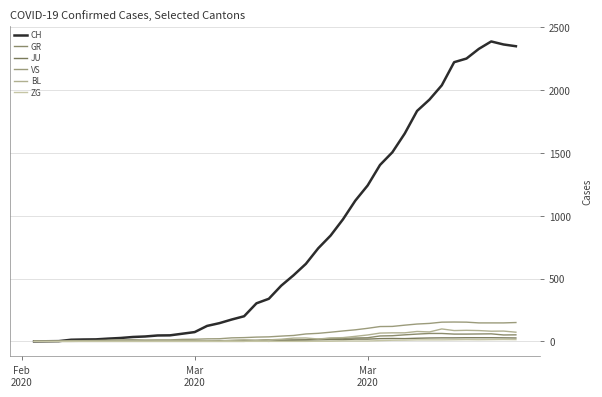

What is the difference between the second highest and minimum values in the GR series?

63